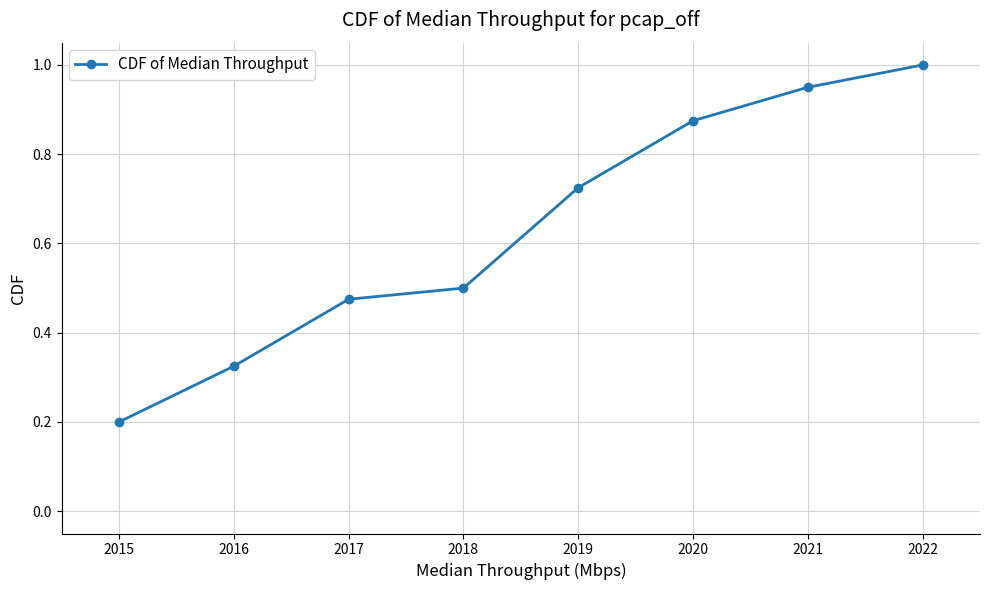

What is the minimum value shown in the chart?

0.2